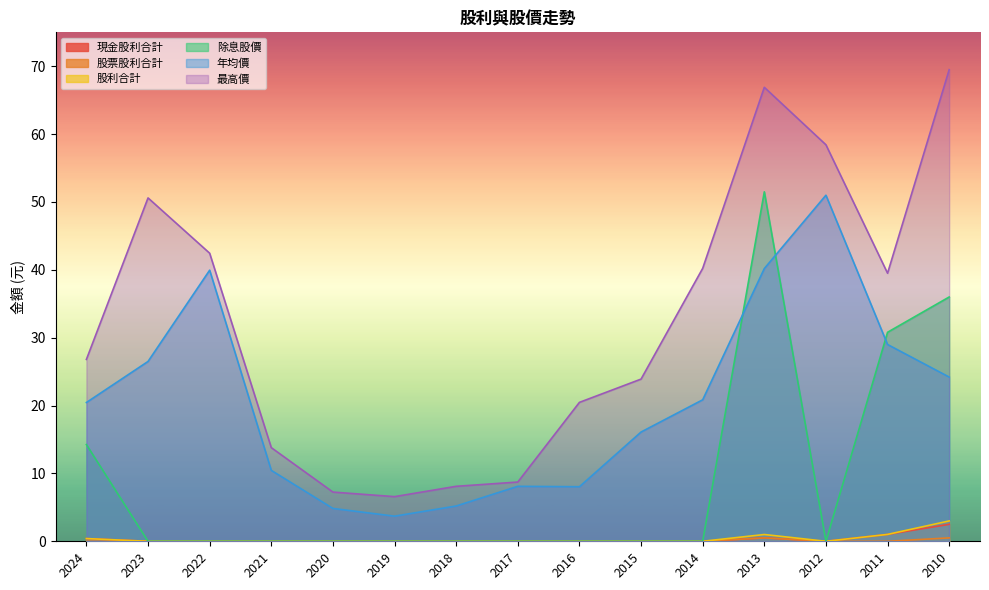

At 2011, list the series in order from smallest to largest.

股票股利合計, 現金股利合計, 股利合計, 年均價, 除息股價, 最高價